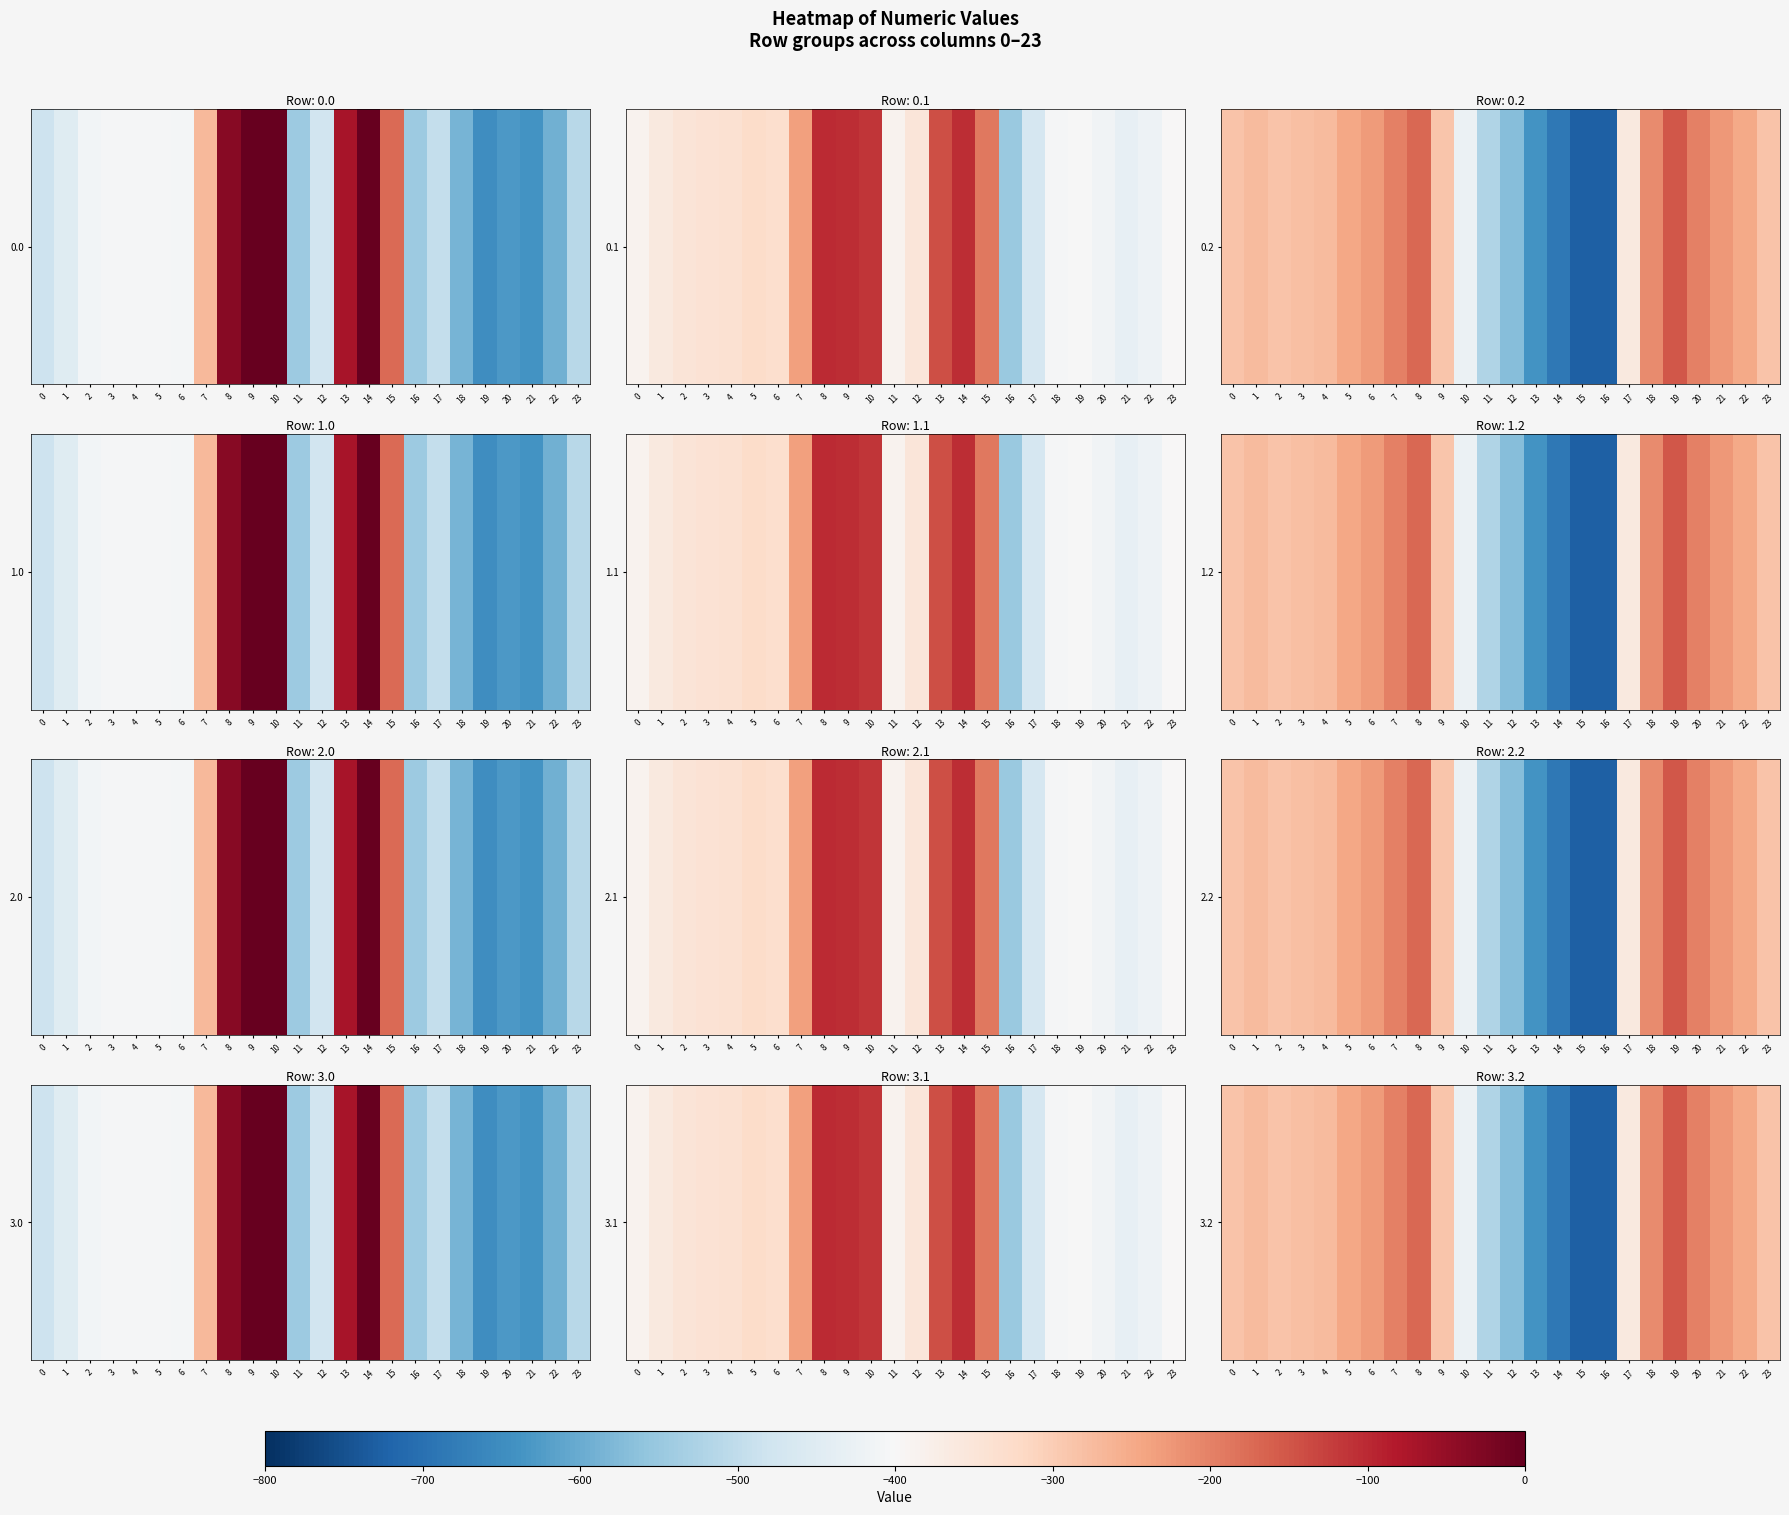

At which category does the chart reach its minimum across all series?

16